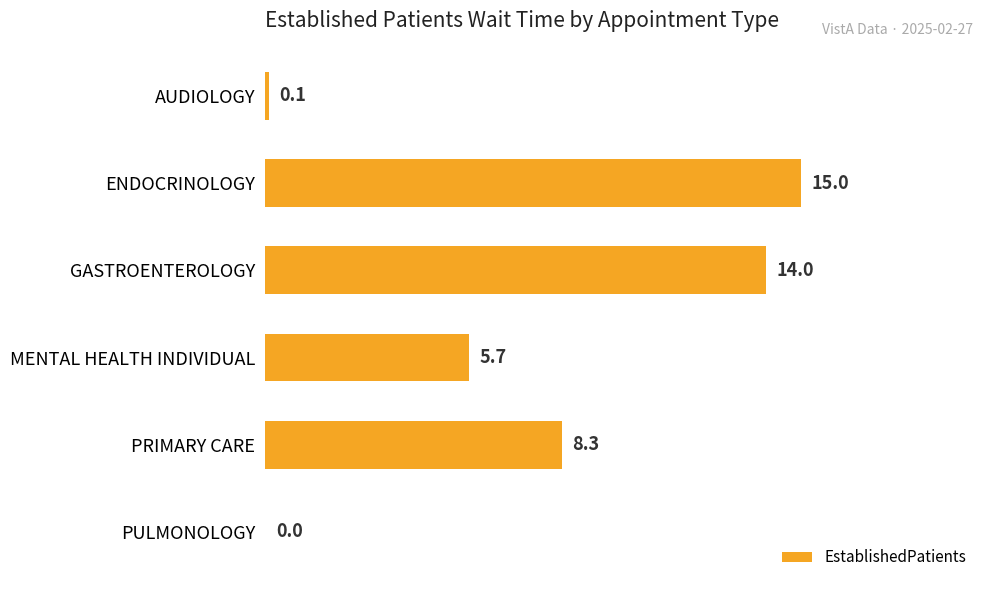

How many data points are above 8?

3